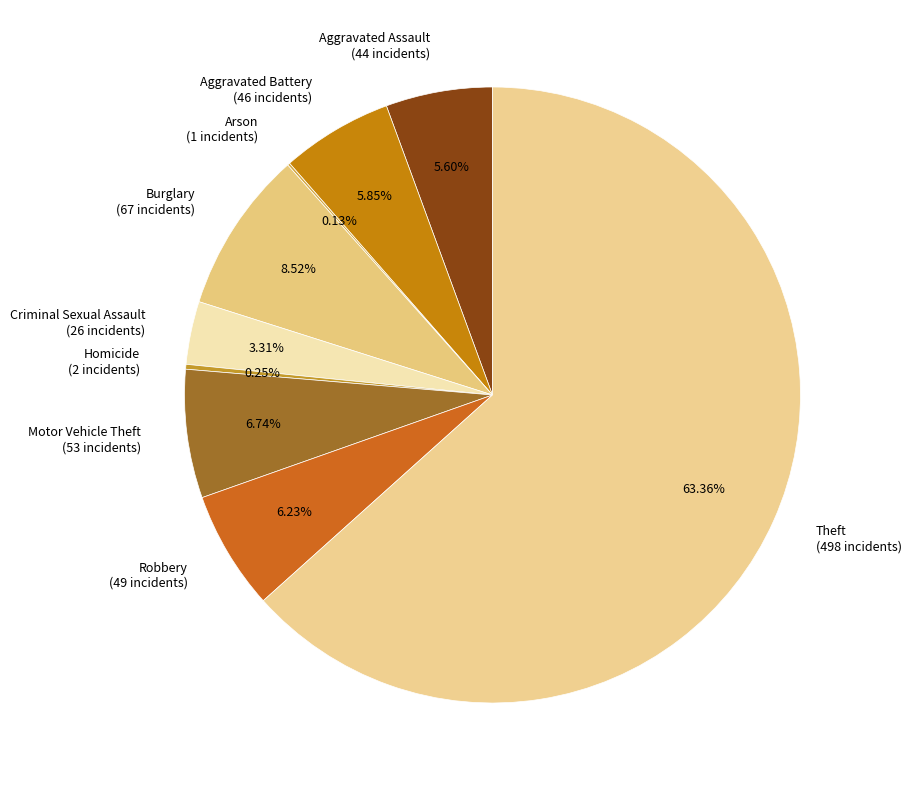

What percentage is the Theft slice, to the nearest percent?

63%